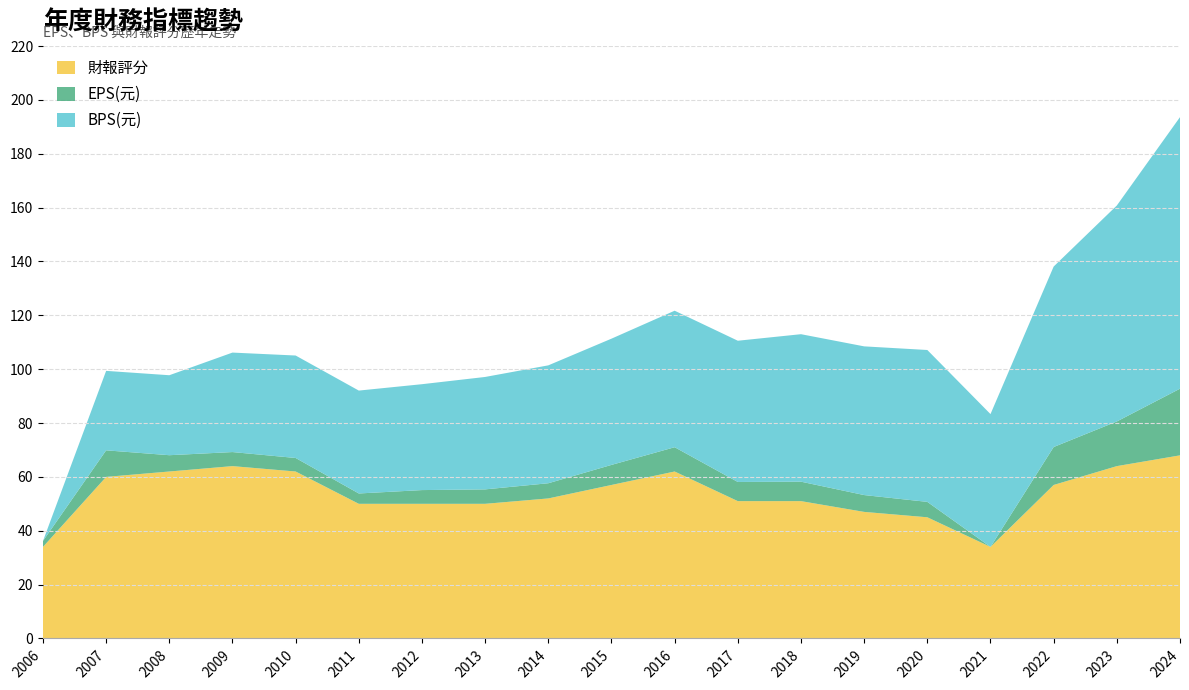

Reading left to right, what are all the values shown in this chart?

EPS(元): 2006=2.2	2007=9.9	2008=6.0	2009=5.2	2010=5.0	2011=3.8	2012=5.1	2013=5.4	2014=5.6	2015=7.5	2016=9.0	2017=7.1	2018=7.2	2019=6.2	2020=5.7	2021=-0.9	2022=14.1	2023=16.6	2024=24.8
BPS(元): 2006=0.0	2007=29.5	2008=29.7	2009=36.9	2010=38.0	2011=38.2	2012=39.3	2013=41.8	2014=43.8	2015=46.9	2016=50.7	2017=52.5	2018=54.8	2019=55.2	2020=56.4	2021=49.3	2022=67.0	2023=80.2	2024=100.8
財報評分: 2006=34.0	2007=60.0	2008=62.0	2009=64.0	2010=62.0	2011=50.0	2012=50.0	2013=50.0	2014=52.0	2015=57.0	2016=62.0	2017=51.0	2018=51.0	2019=47.0	2020=45.0	2021=34.0	2022=57.0	2023=64.0	2024=68.0